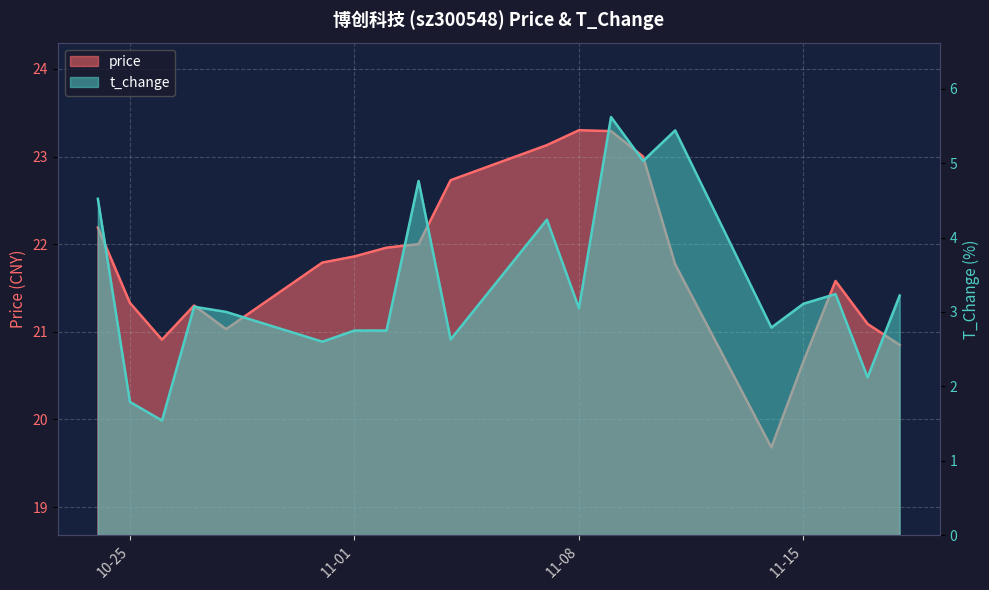

What is the total value across all series at 11-15?

23.8